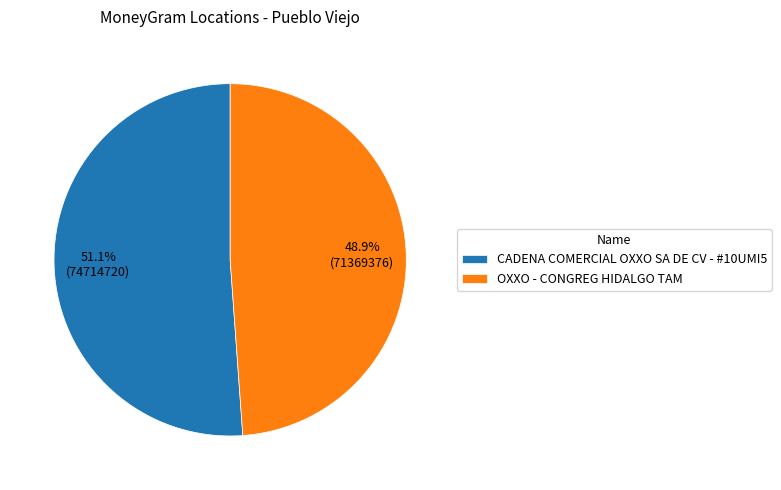

Which category has the smallest portion of the pie?

OXXO - CONGREG HIDALGO TAM